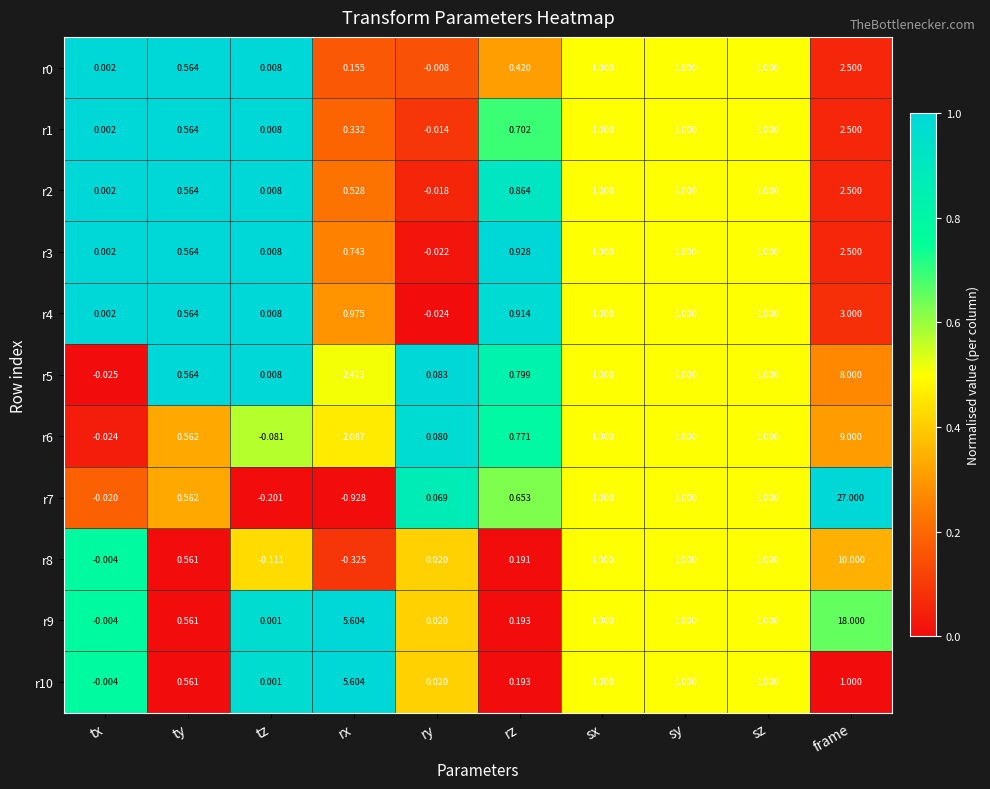

How many values in r0 are below zero?

1